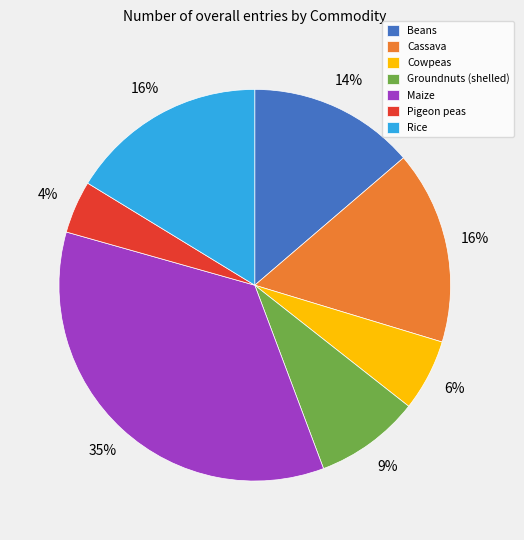

To the nearest percent, what percentage of the pie is Pigeon peas?

4%